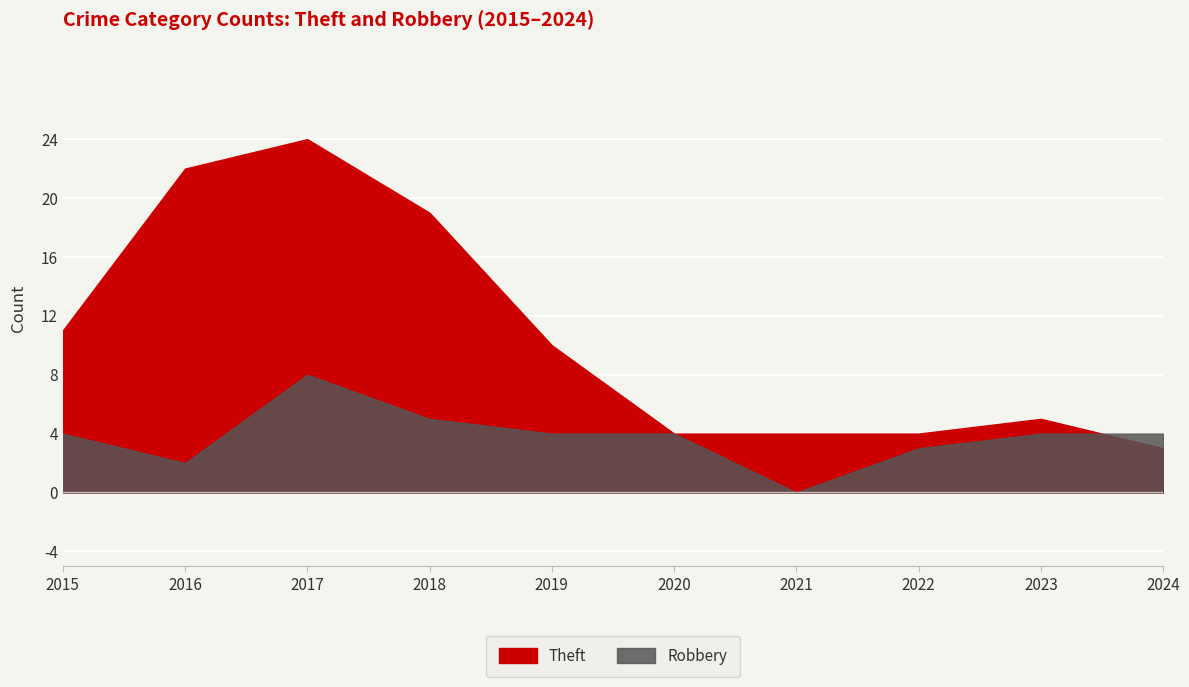

True or false: Theft has more than 1 interior local peaks.

True